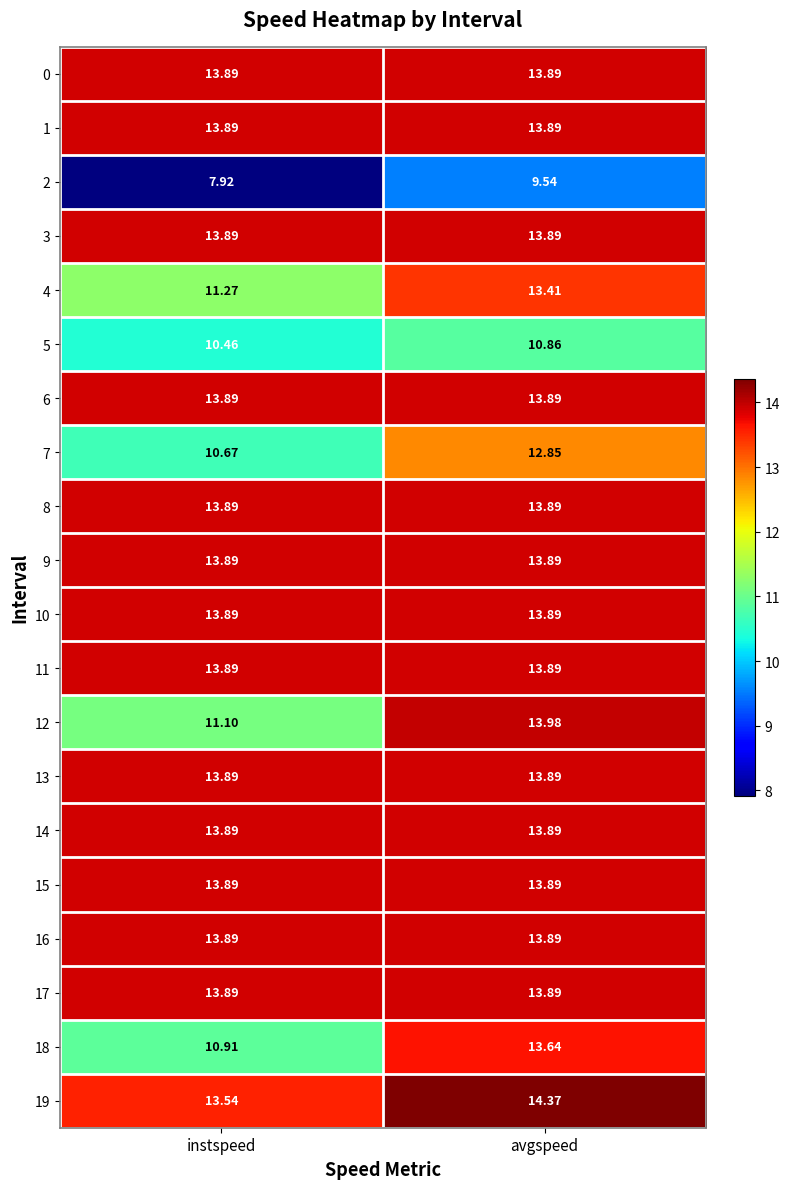

Rank the categories by 2 value from highest to lowest.

avgspeed, instspeed